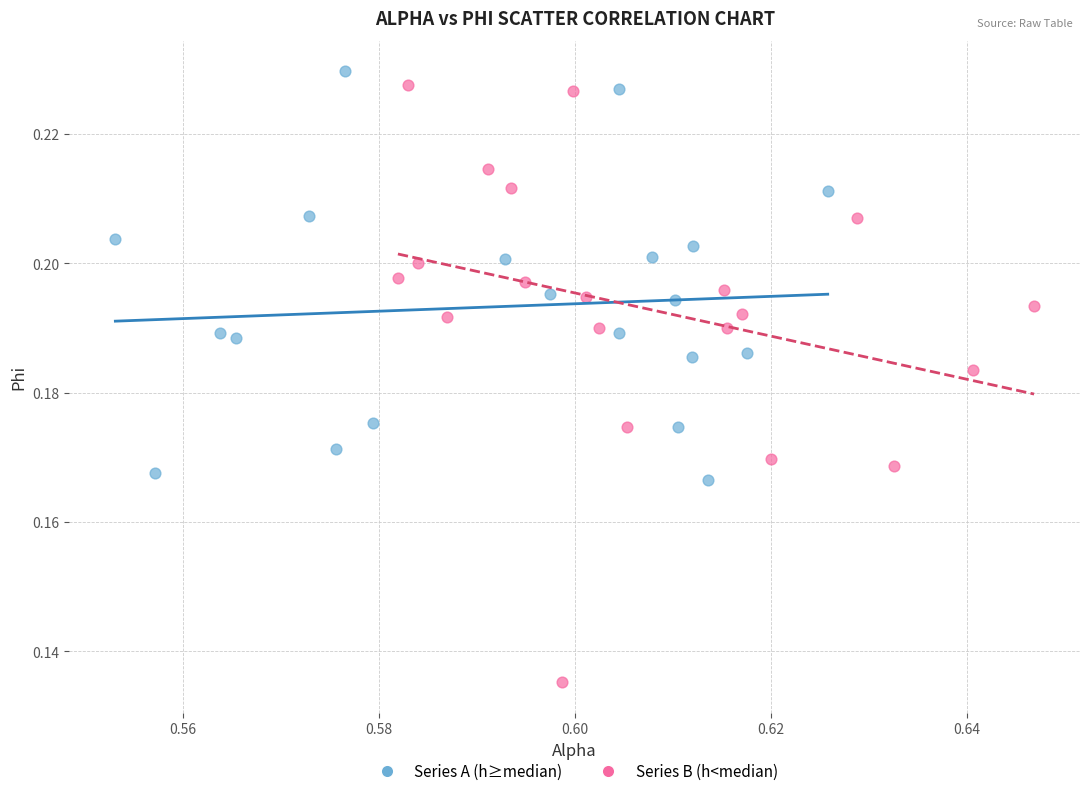

Which series contains the lowest Y value?

Series B (h<median)